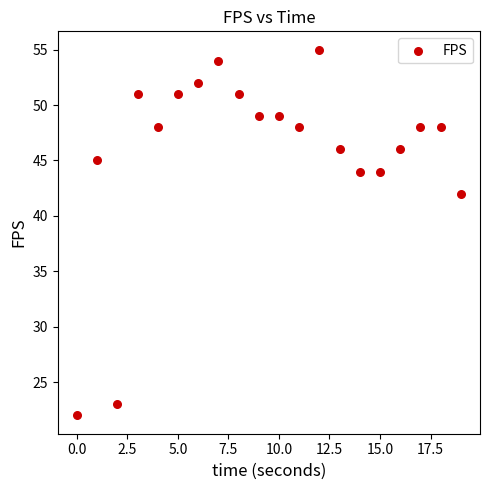

What is the range of Y values (max minus min)?

33